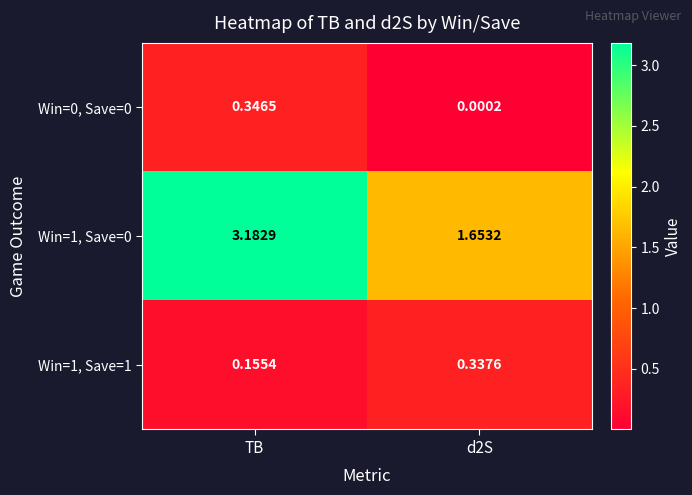

At which category is the sum across all series the highest?

TB